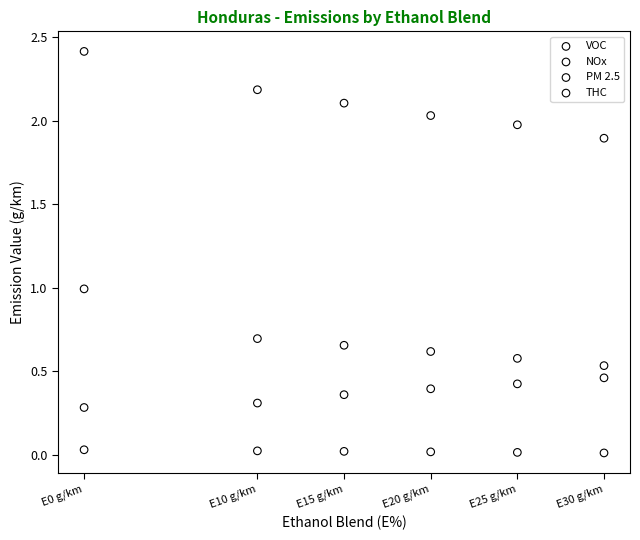

Which series has the widest spread of Y values?

VOC